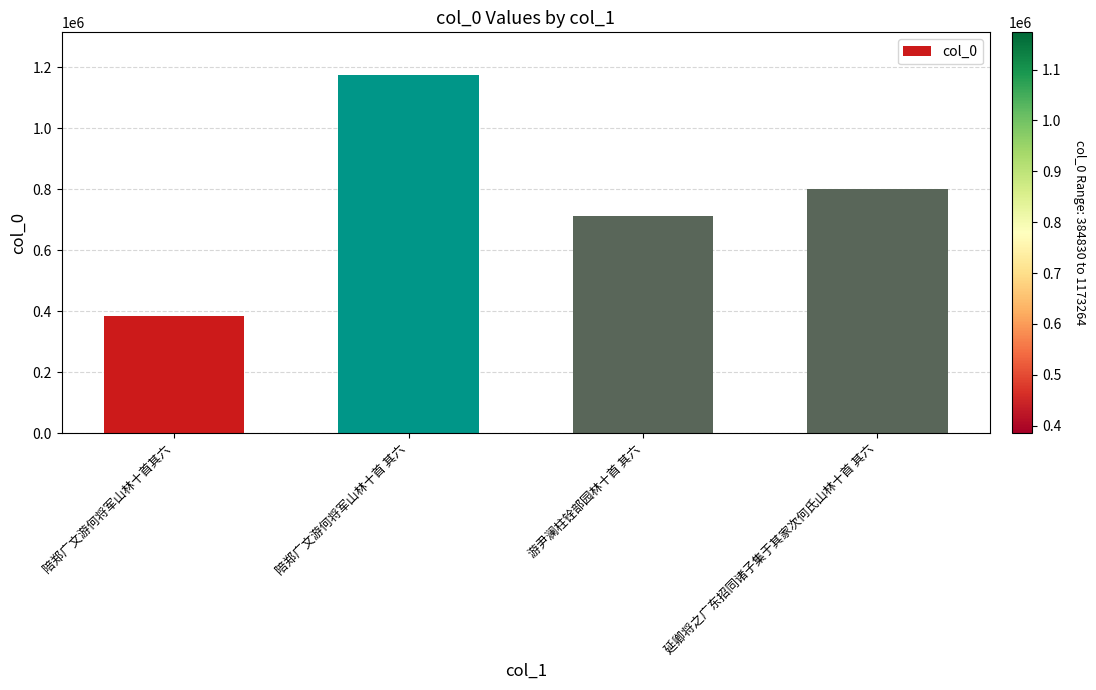

What is the smallest value displayed?

384830